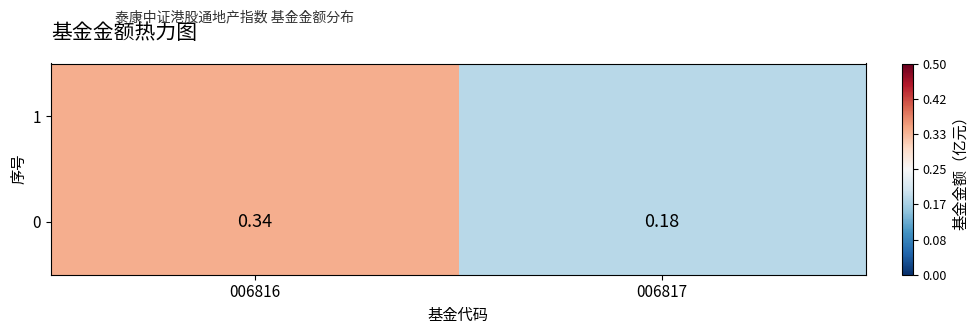

What is the change in value from 006816 to 006817?

-0.2